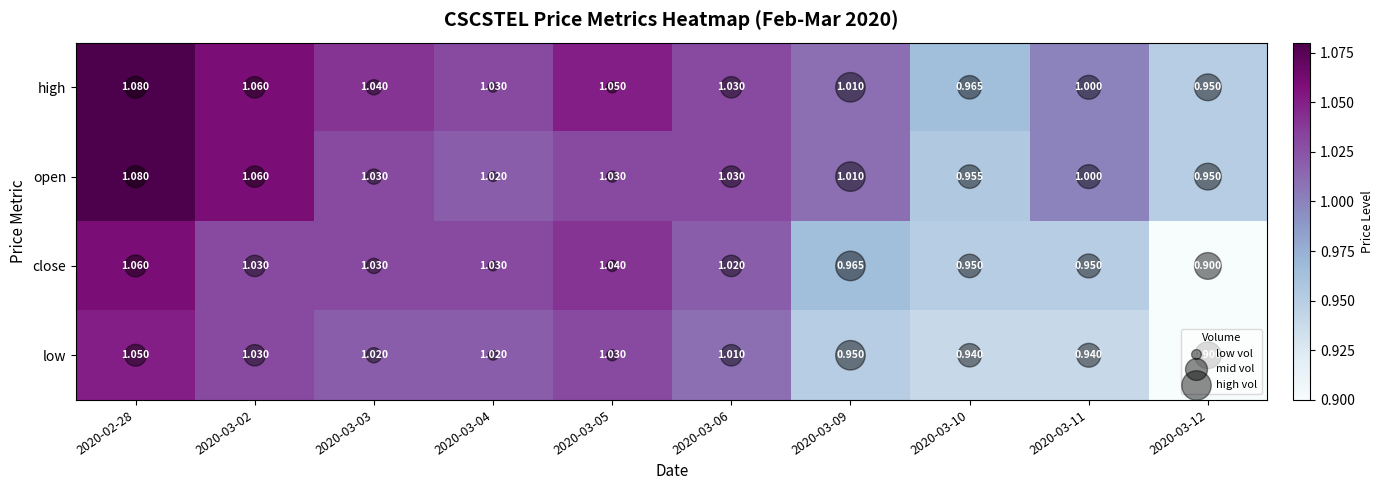

Which series has the widest spread of values?

close